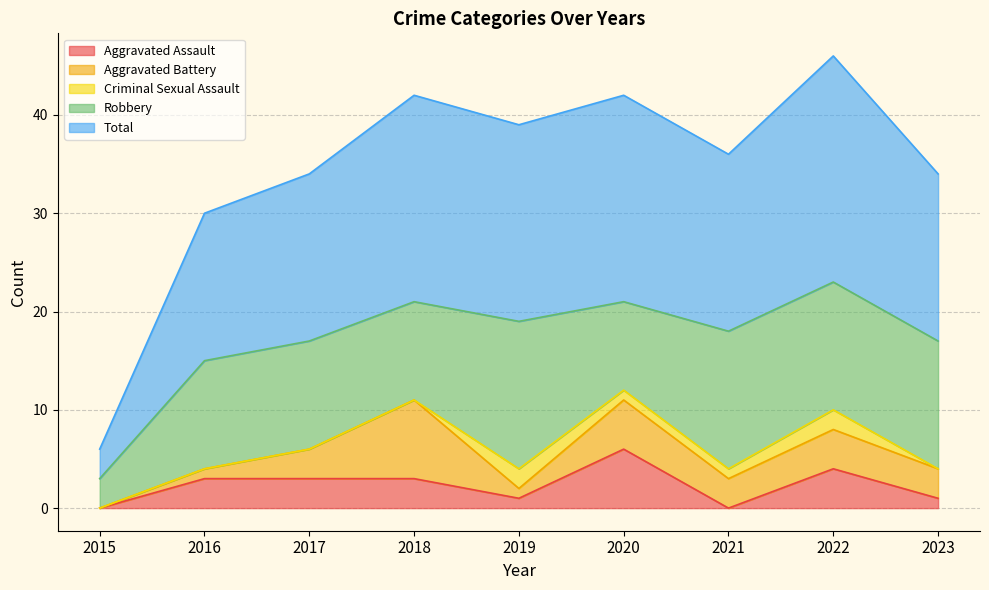

Rank the series at 2023 from highest to lowest value.

Total, Robbery, Aggravated Battery, Aggravated Assault, Criminal Sexual Assault